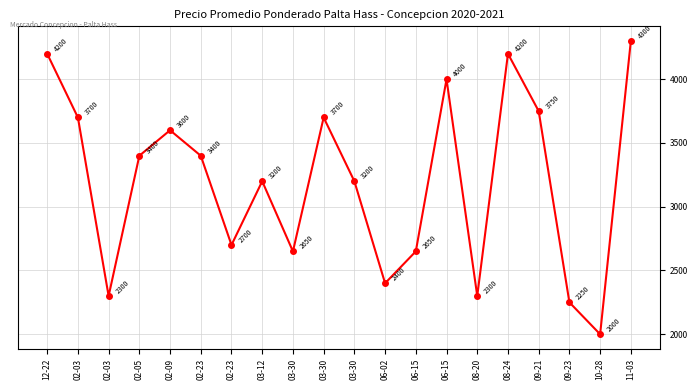

How many values are below 3400?

10